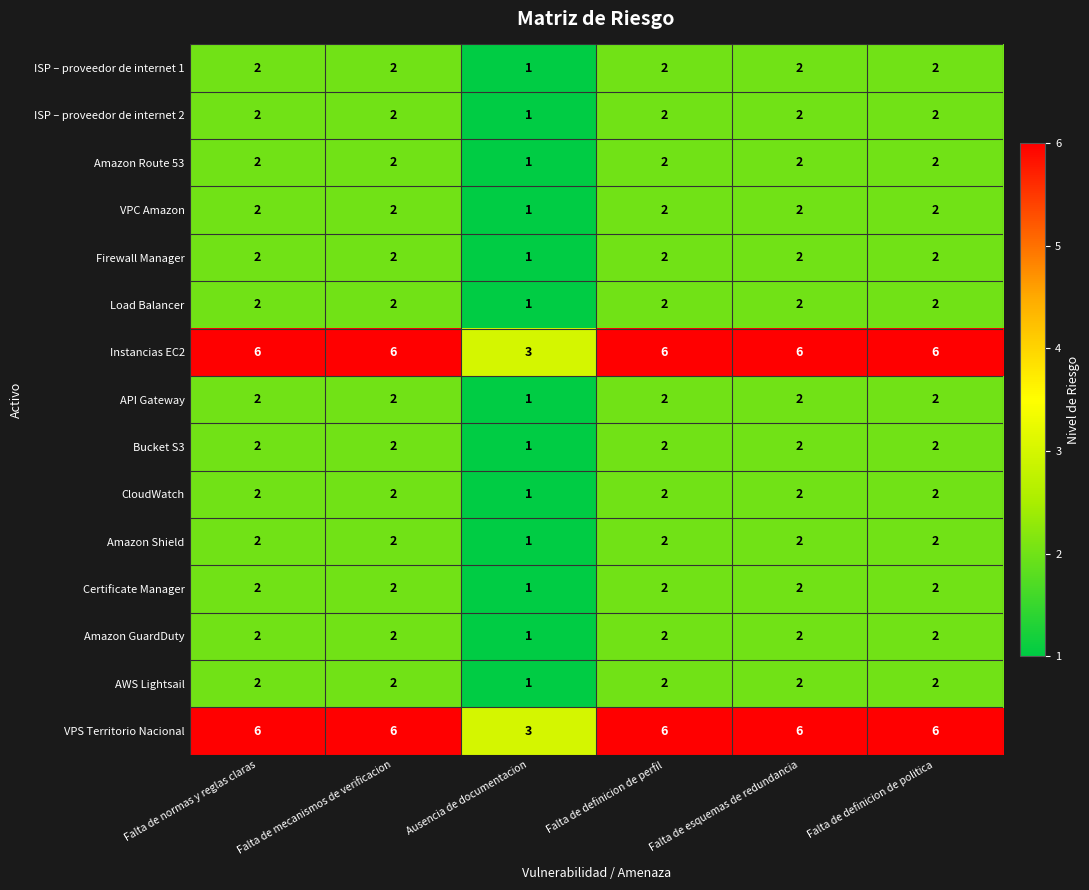

What is the difference between the highest and lowest values at Falta de definicion de perfil?

4